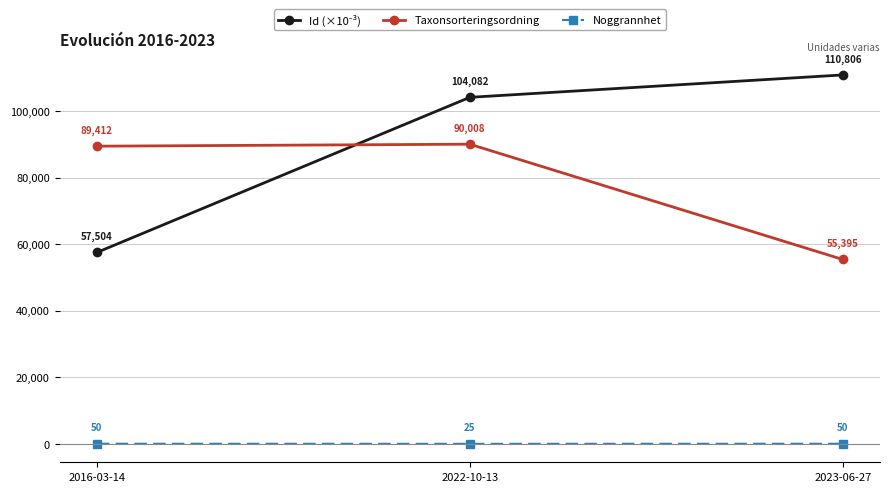

Which label corresponds to the smallest value in the chart?

2022-10-13